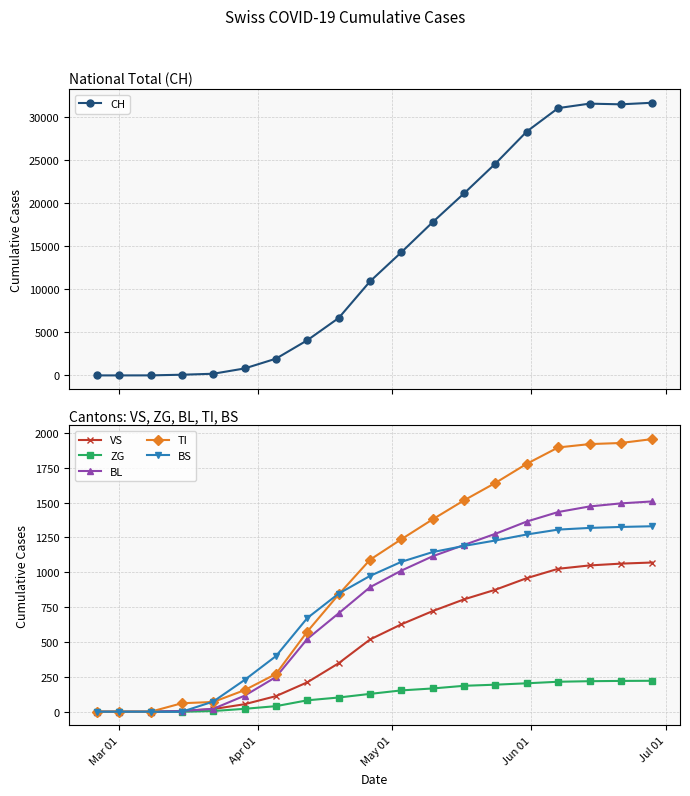

What is the highest value of the VS series?

1070